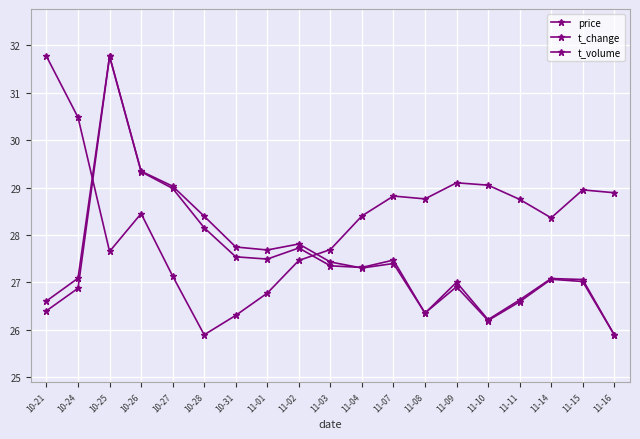

True or false: t_volume has a value of 27.5 at 11-07.

True